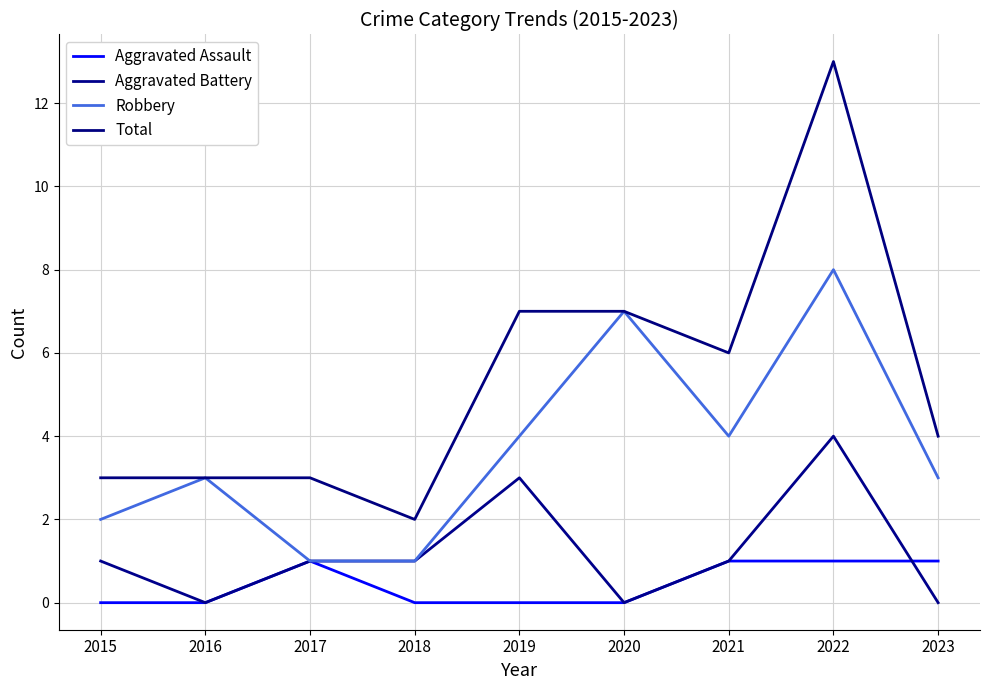

What are all the series names shown in the legend?

Aggravated Assault, Aggravated Battery, Robbery, Total